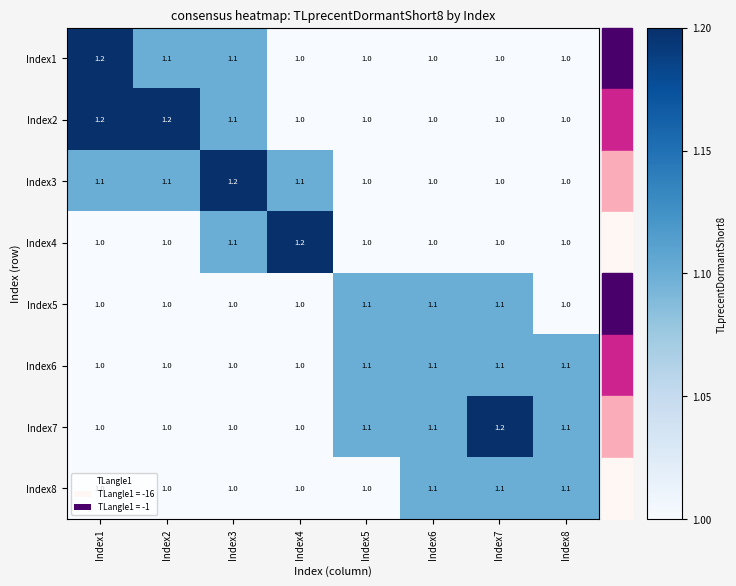

The Index1 series shows 0.3 at Index7. True or false?

False